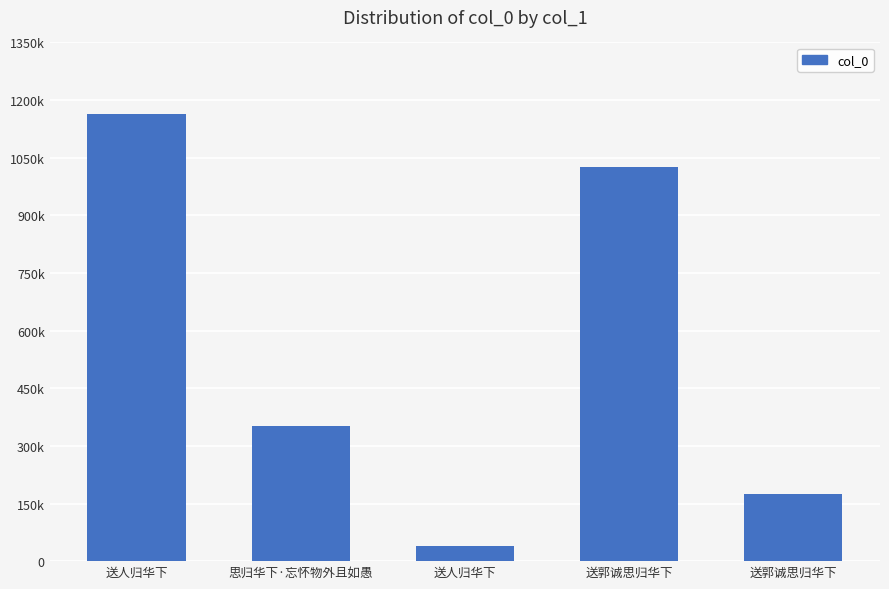

What is the label of the 1st bar from the left?

送人归华下